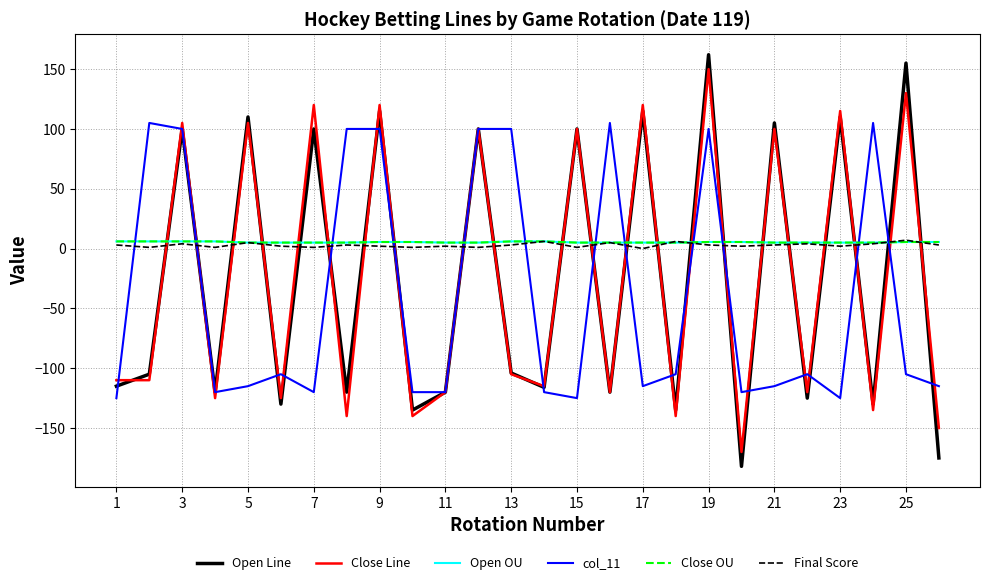

How many times do Final Score and Open OU cross each other?

4